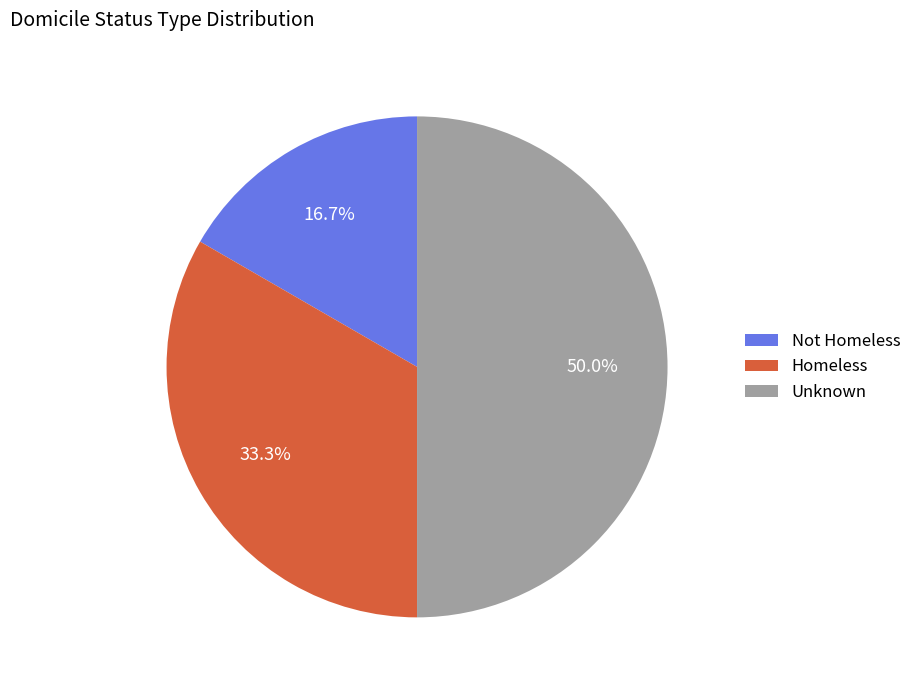

What is the ratio of the value at Unknown to the value at Homeless?

1.5